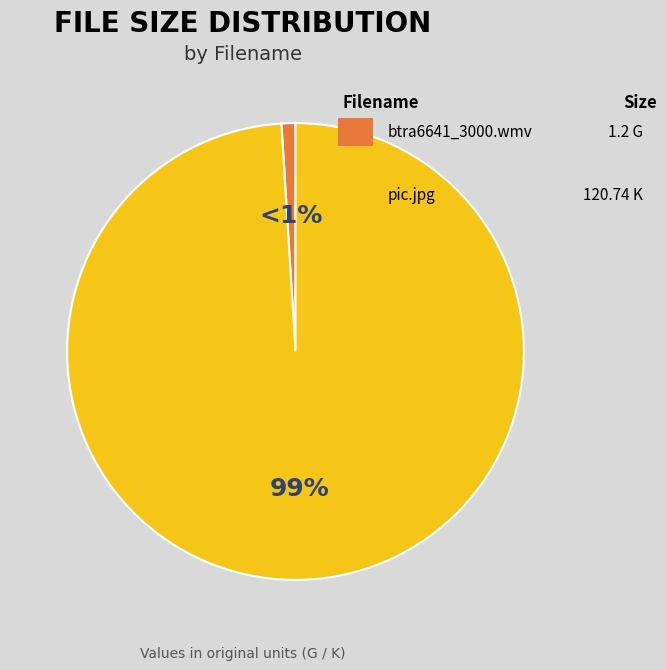

Is there any slice that represents more than half of the pie?

Yes